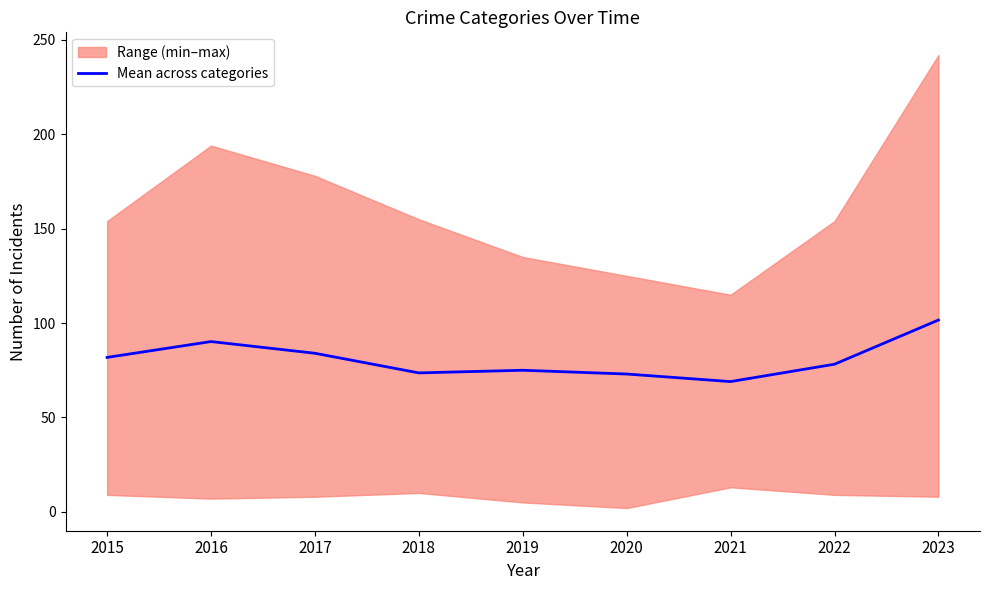

Is this an area chart (filled region under the line)?

No